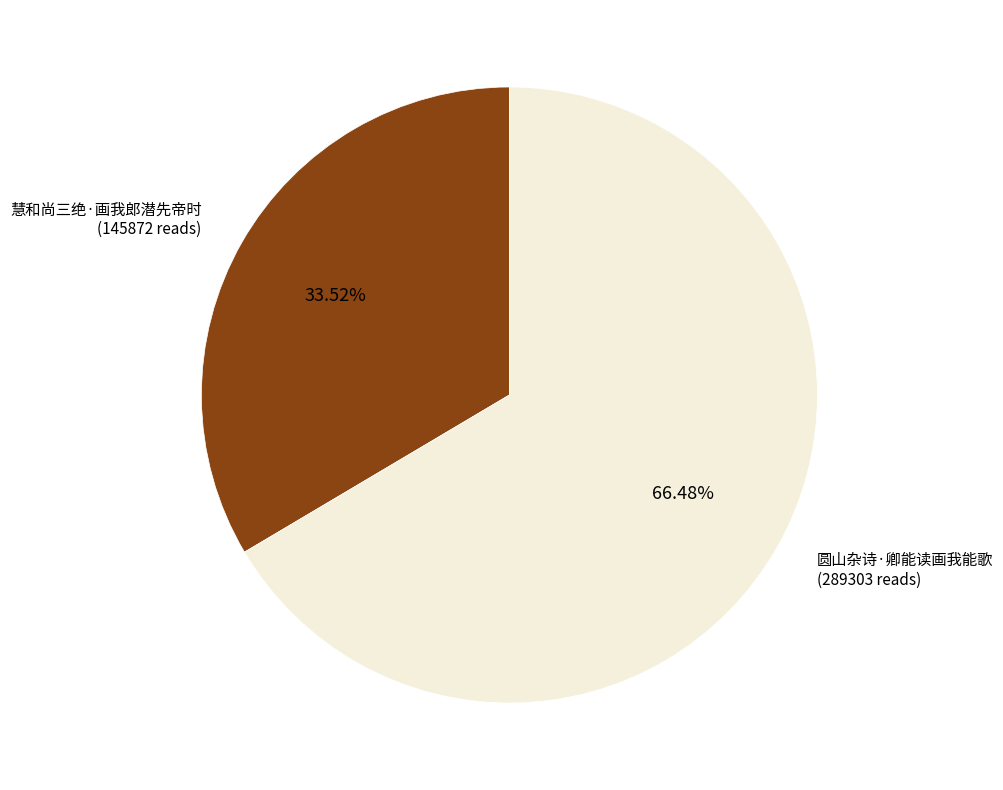

To the nearest percent, what is the difference between the 圆山杂诗·卿能读画我能歌 and 慧和尚三绝·画我郎潜先帝时 slice percentages?

33%